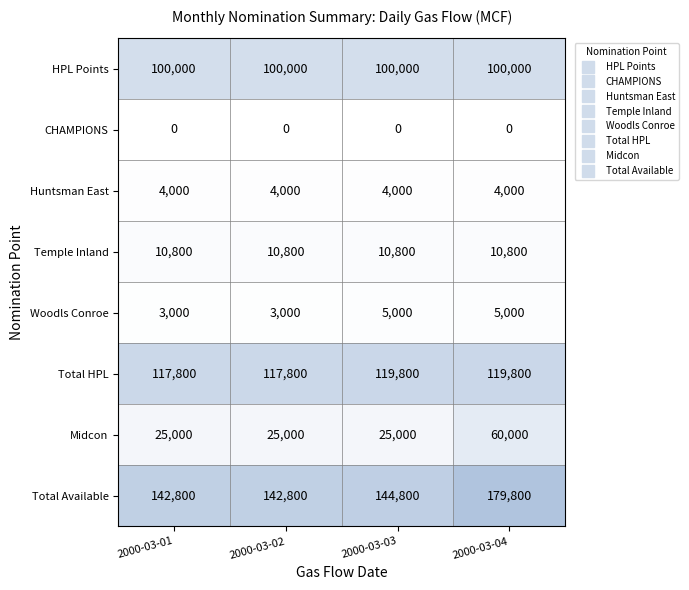

True or false: CHAMPIONS has a value of 0 at 2000-03-03.

True